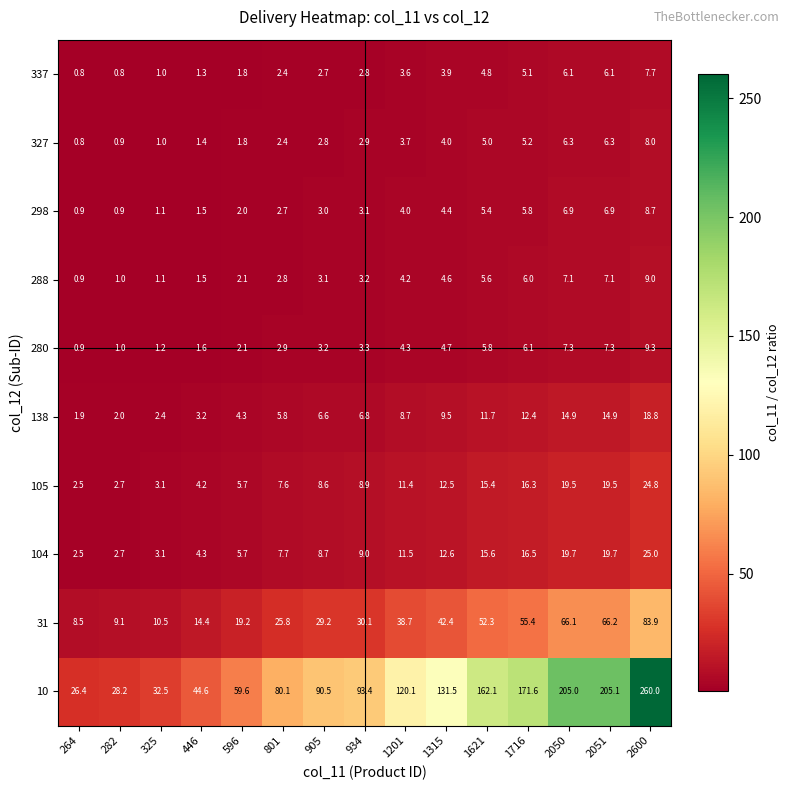

Which series has the largest total across all categories?

10